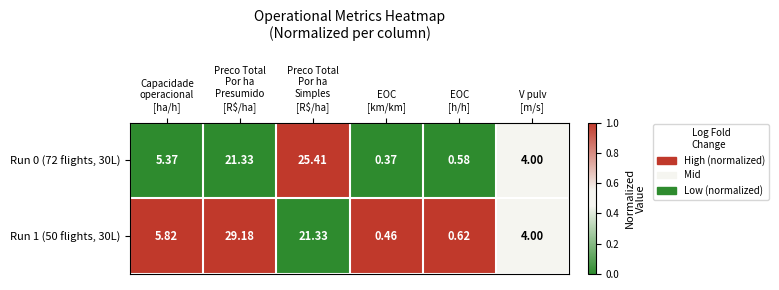

How many categories are shown in the chart?

6